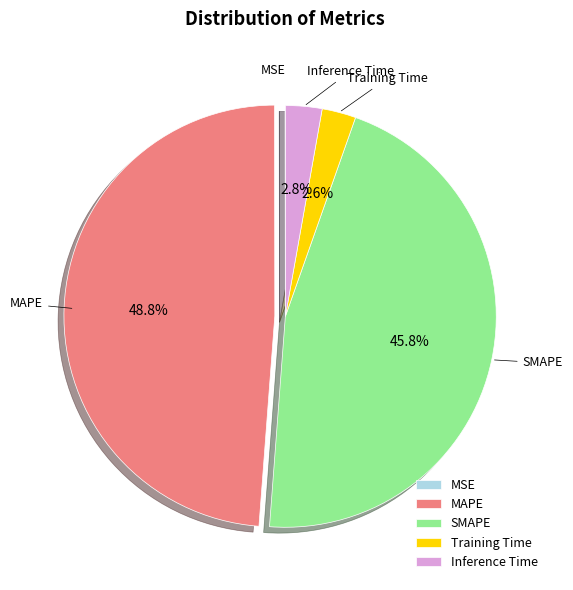

Which category has the biggest portion of the pie?

MAPE